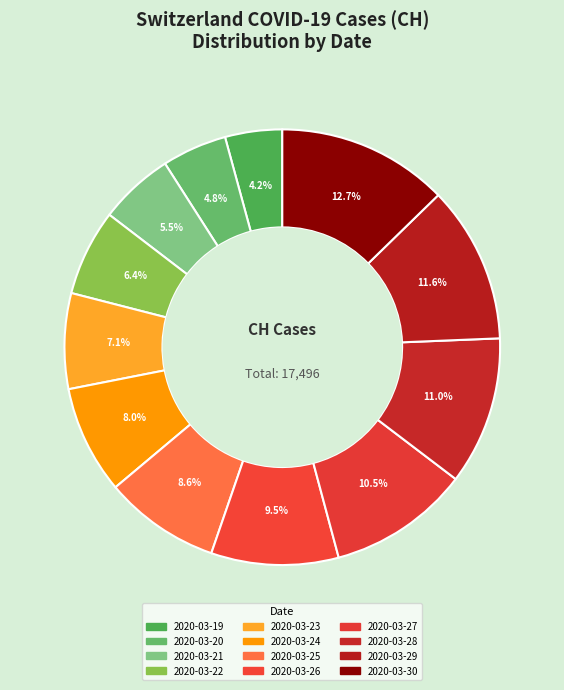

To the nearest percent, what is the difference between the largest and smallest slice percentages?

8%